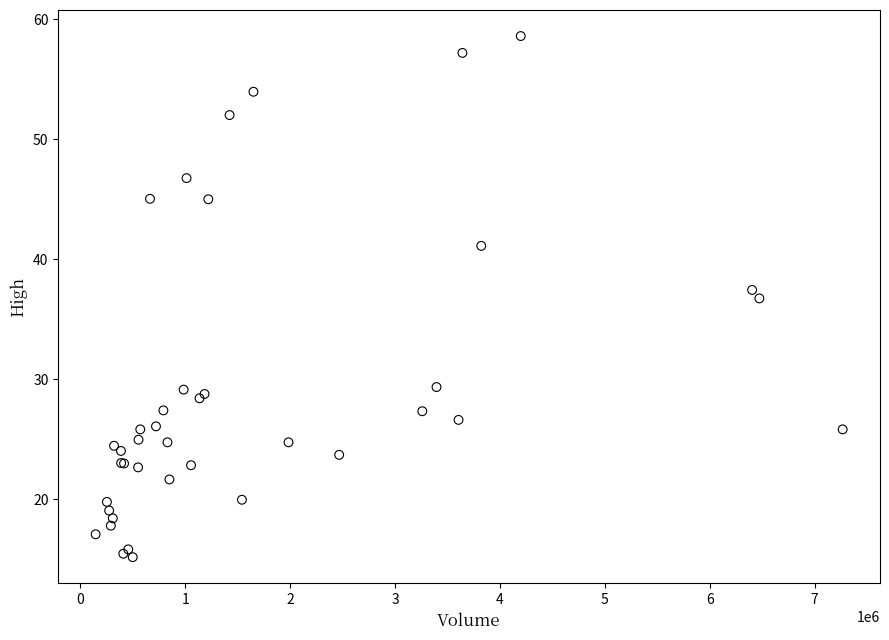

What Y value in the scatter plot is closest to 36?

36.8